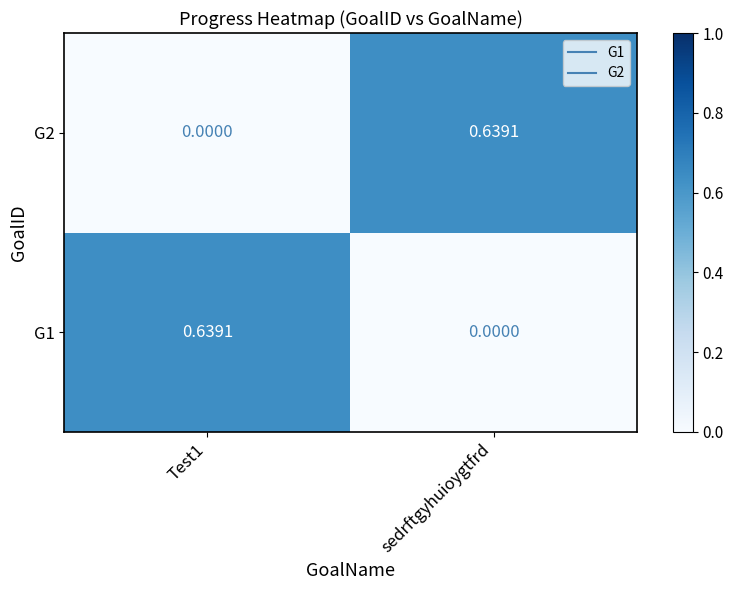

Rank the series at sedrftgyhuioygtfrd from highest to lowest value.

G2, G1